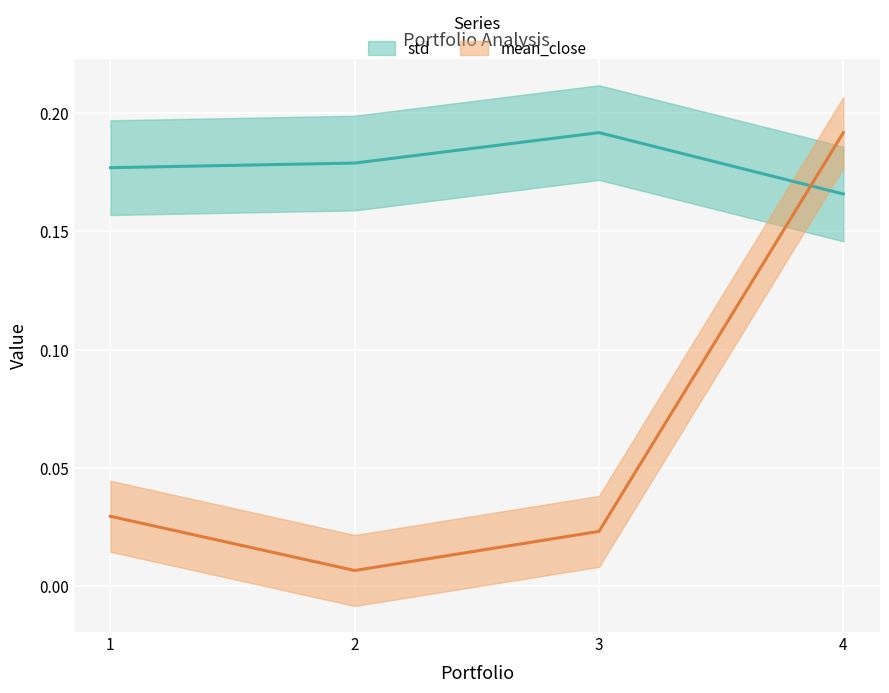

Count the number of data series in this chart.

2